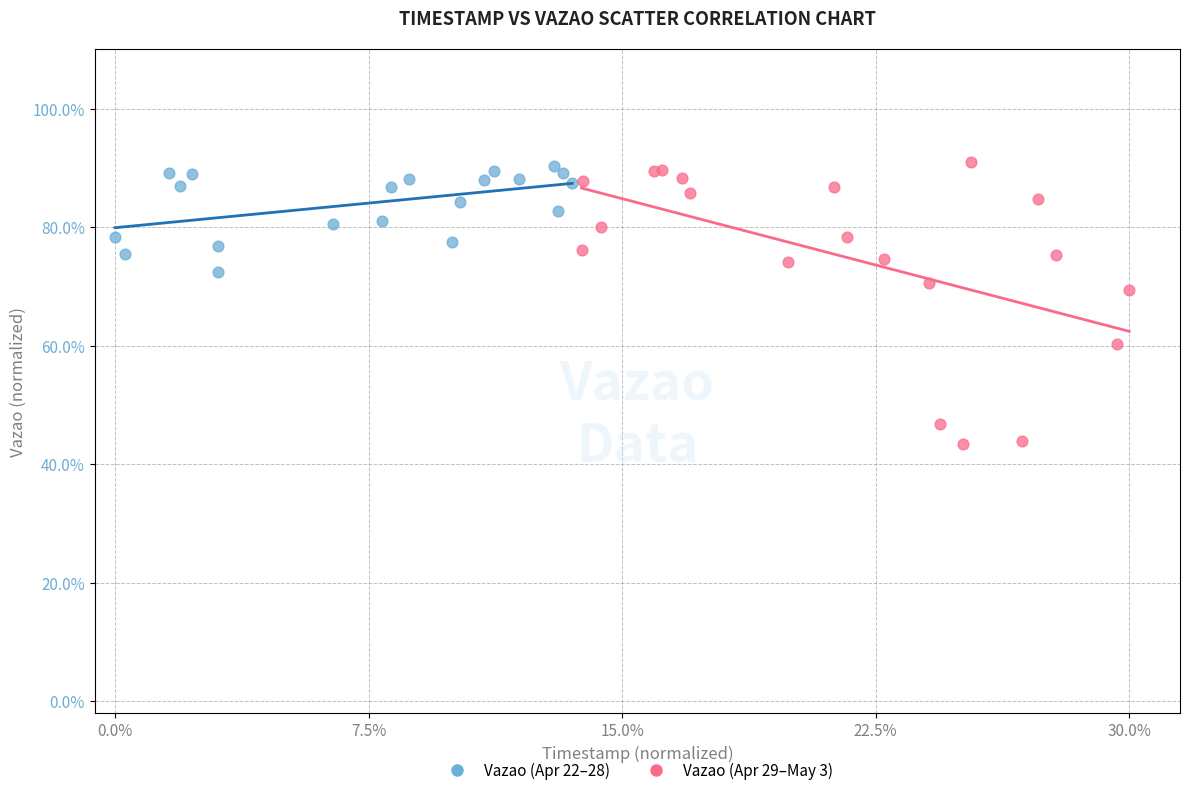

Which series reaches the minimum Y coordinate?

Vazao (Apr 29–May 3)